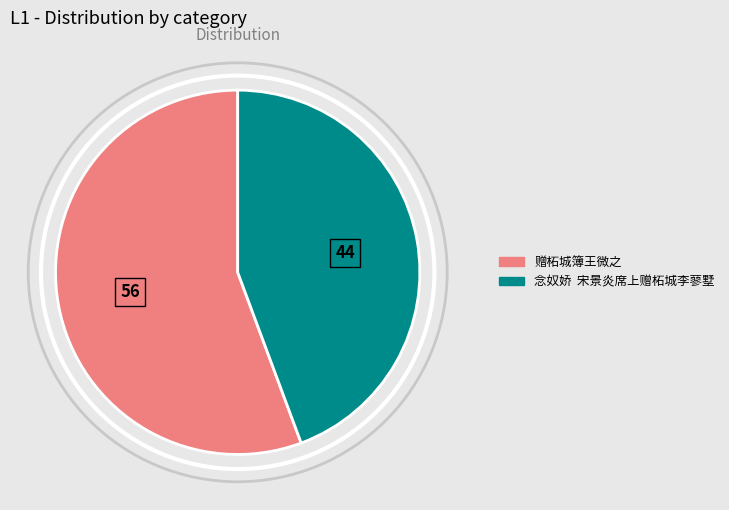

Does any single category account for the majority?

Yes